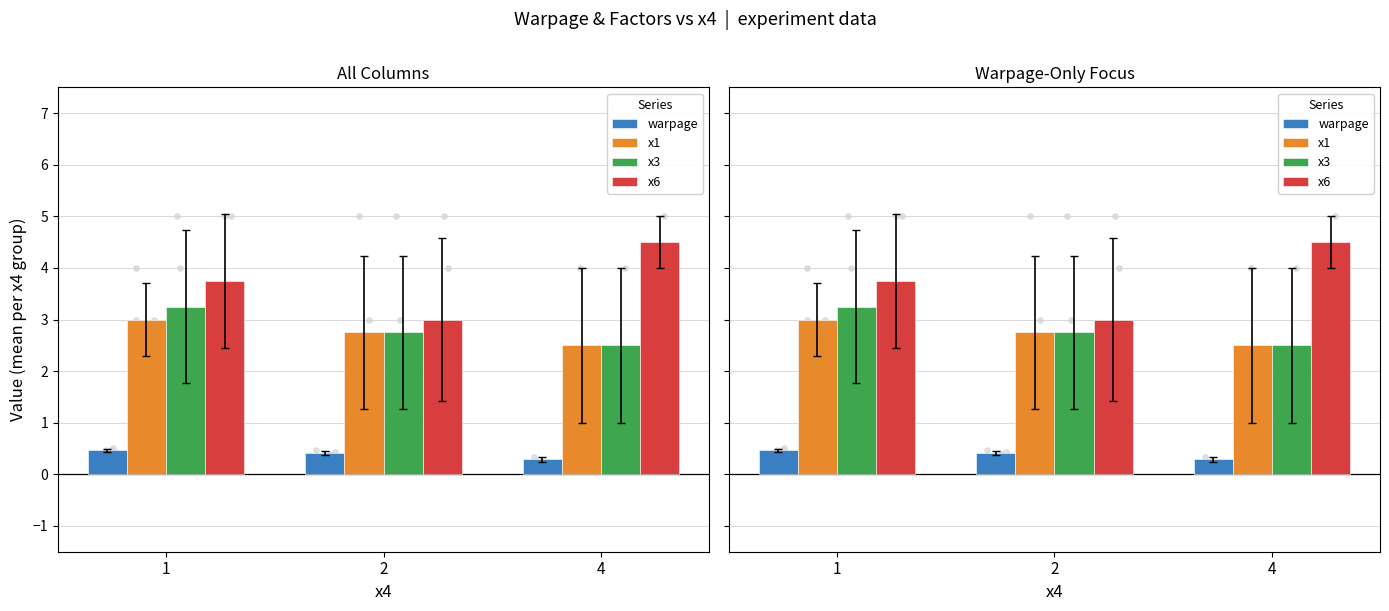

Which series contains the highest Y value?

x6